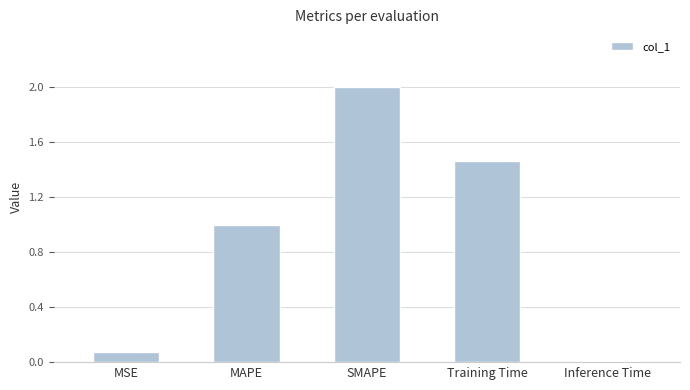

What is the difference between the second highest and second lowest values?

1.4